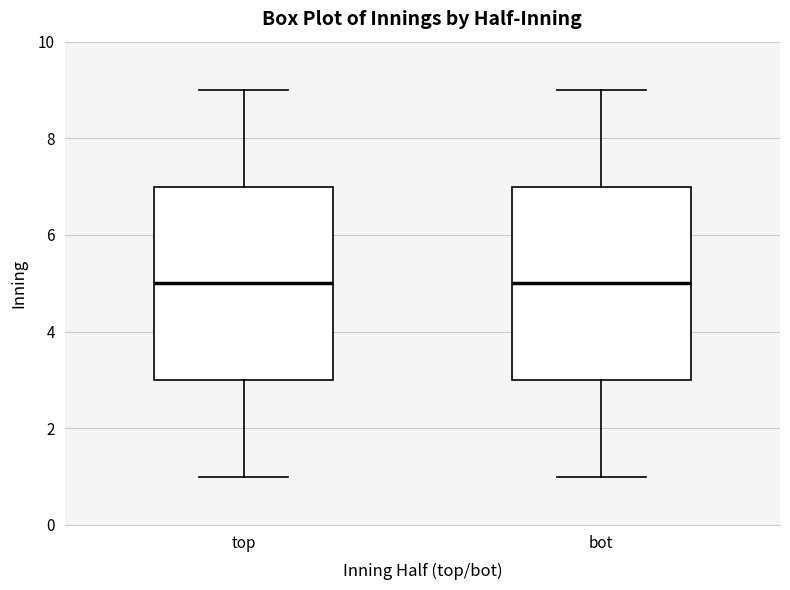

Where is the upper edge of the box for top on the y-axis? The values are not printed on the chart, so give them approximately, as read against the axis.

7